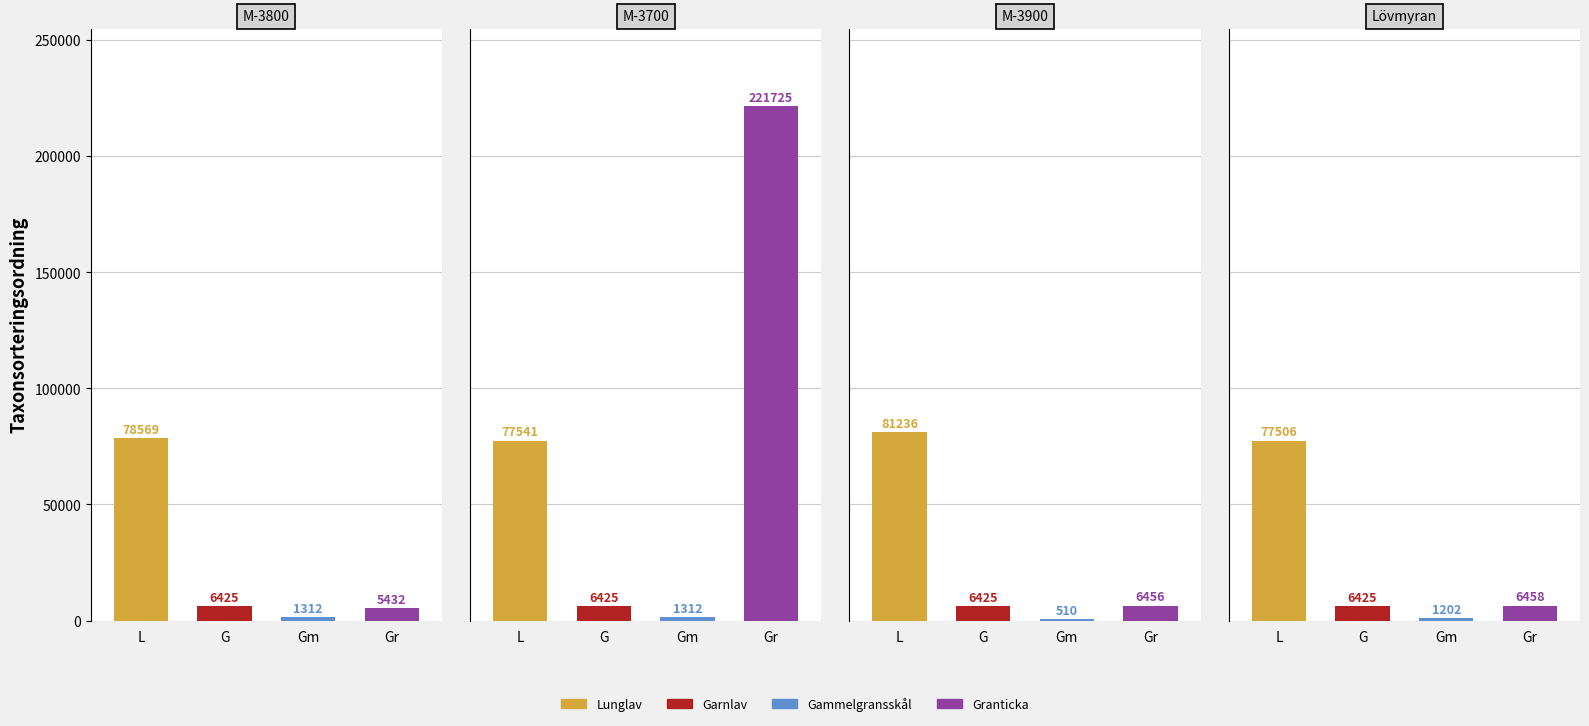

Between Melsträsk (3900 m SO), Vb and Lövmyran, Vb, which series saw the biggest shift?

Lunglav